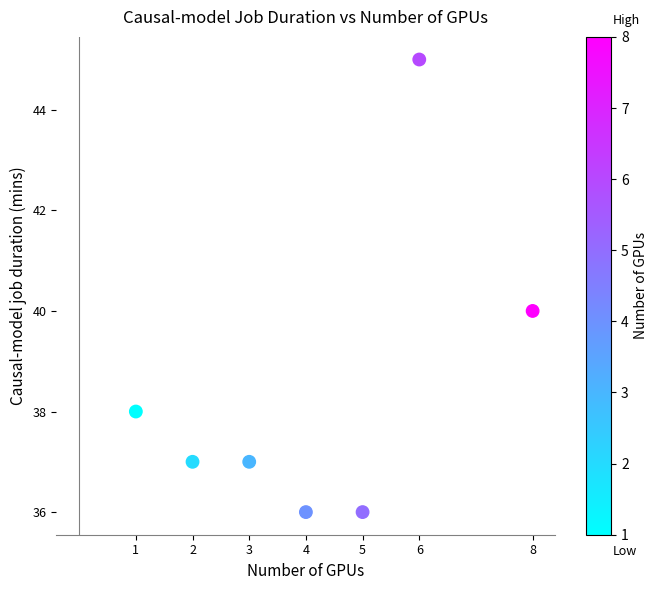

What is the average X value?

4